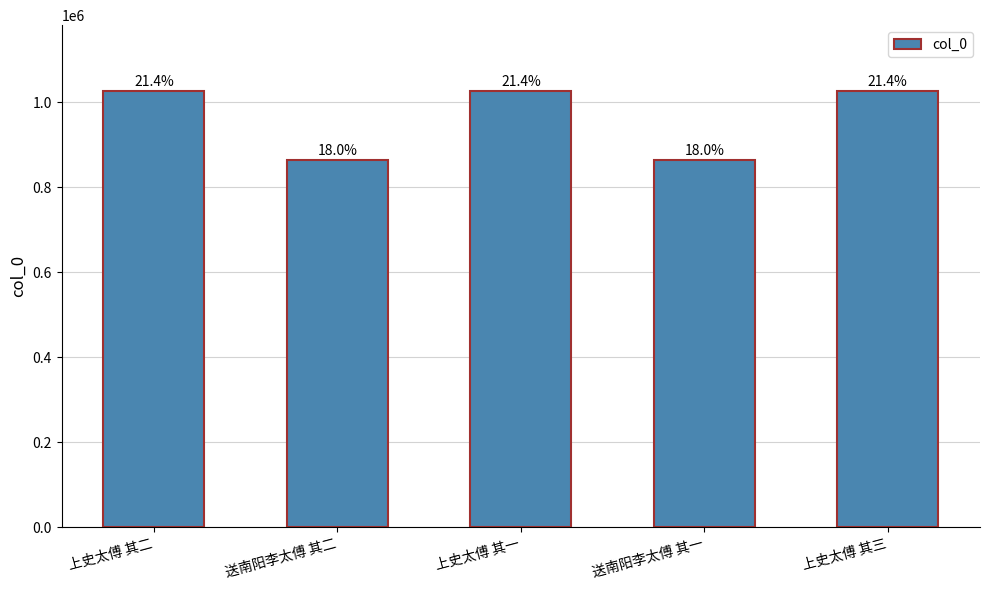

At which label is the value closest to 945321?

送南阳李太傅 其二